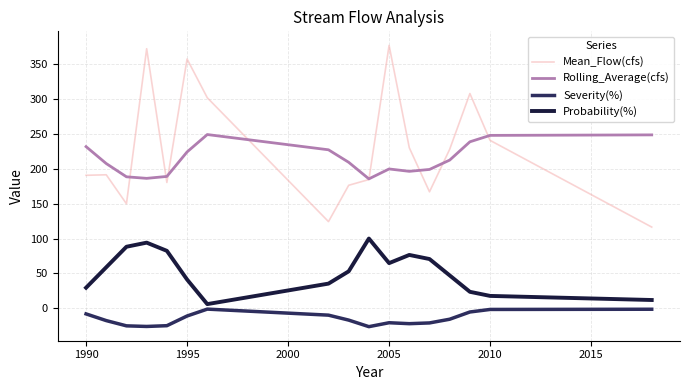

List the series in order of their peak value, highest first.

Mean_Flow(cfs), Rolling_Average(cfs), Probability(%), Severity(%)